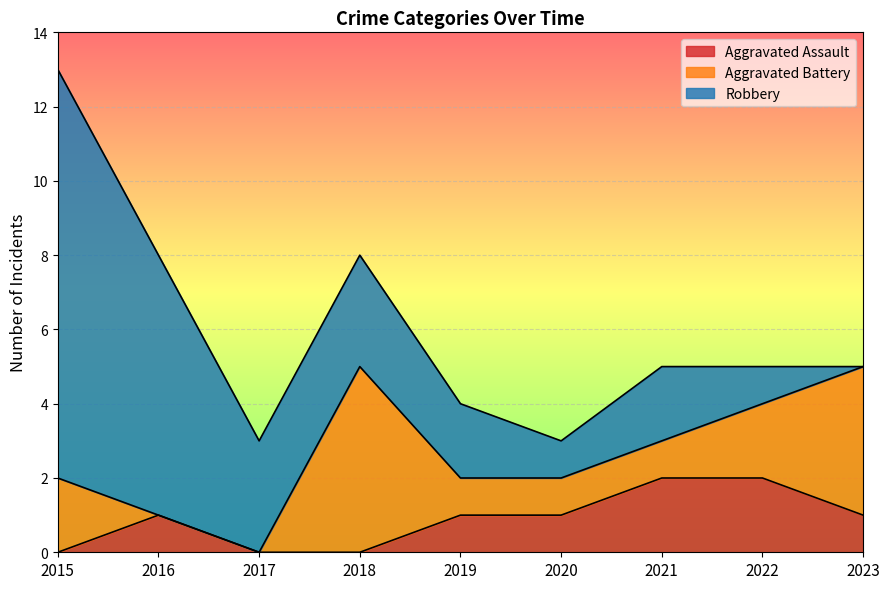

Reading left to right, transcribe all the data shown in this chart.

Aggravated Assault: 2015=0	2016=1	2017=0	2018=0	2019=1	2020=1	2021=2	2022=2	2023=1
Aggravated Battery: 2015=2	2016=0	2017=0	2018=5	2019=1	2020=1	2021=1	2022=2	2023=4
Robbery: 2015=11	2016=7	2017=3	2018=3	2019=2	2020=1	2021=2	2022=1	2023=0